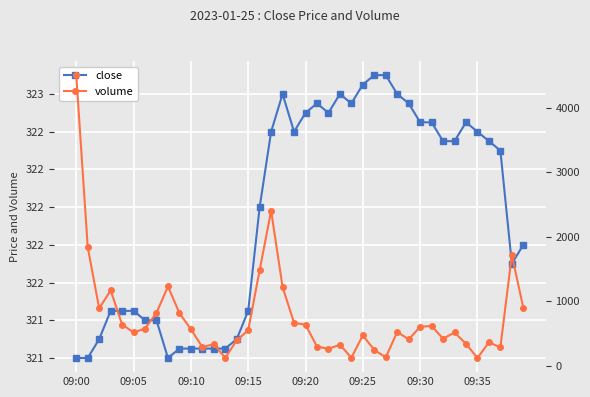

At which category is the sum across all series the highest?

09:00